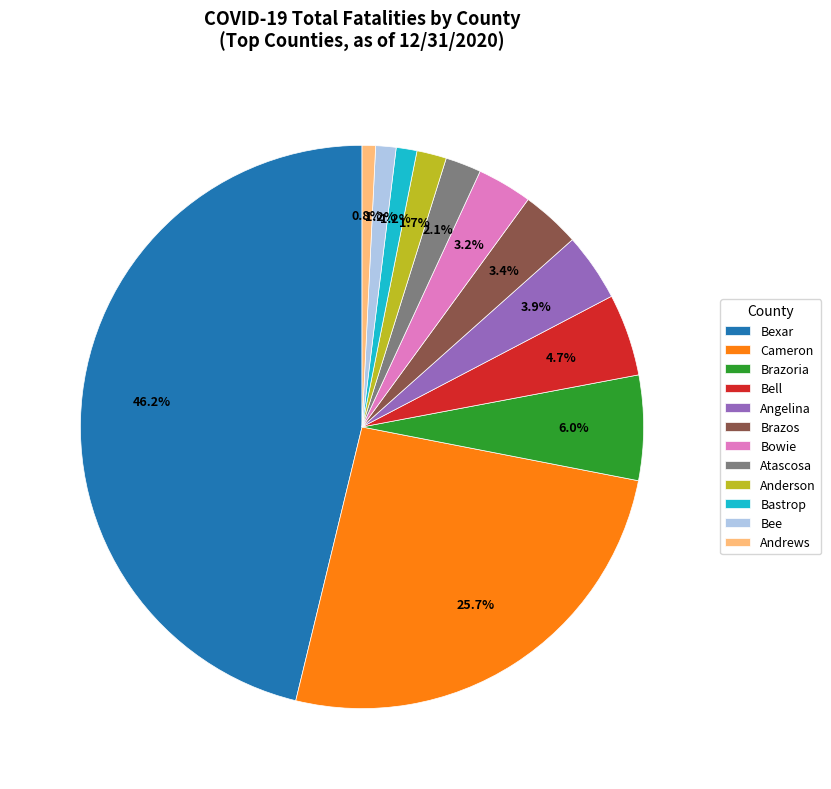

What percentage do Bowie and Cameron together represent?

28.9%